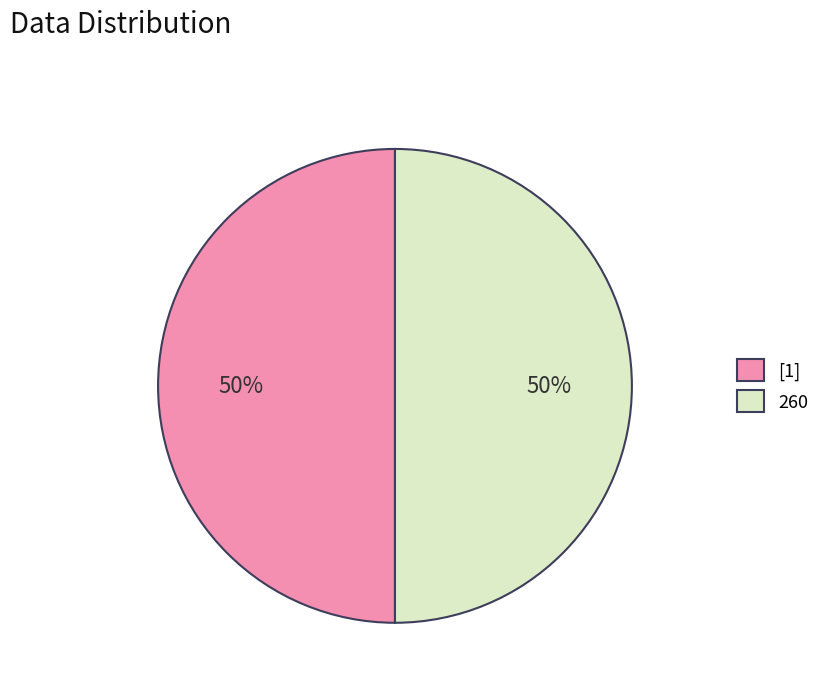

How many slices are in this pie chart?

2